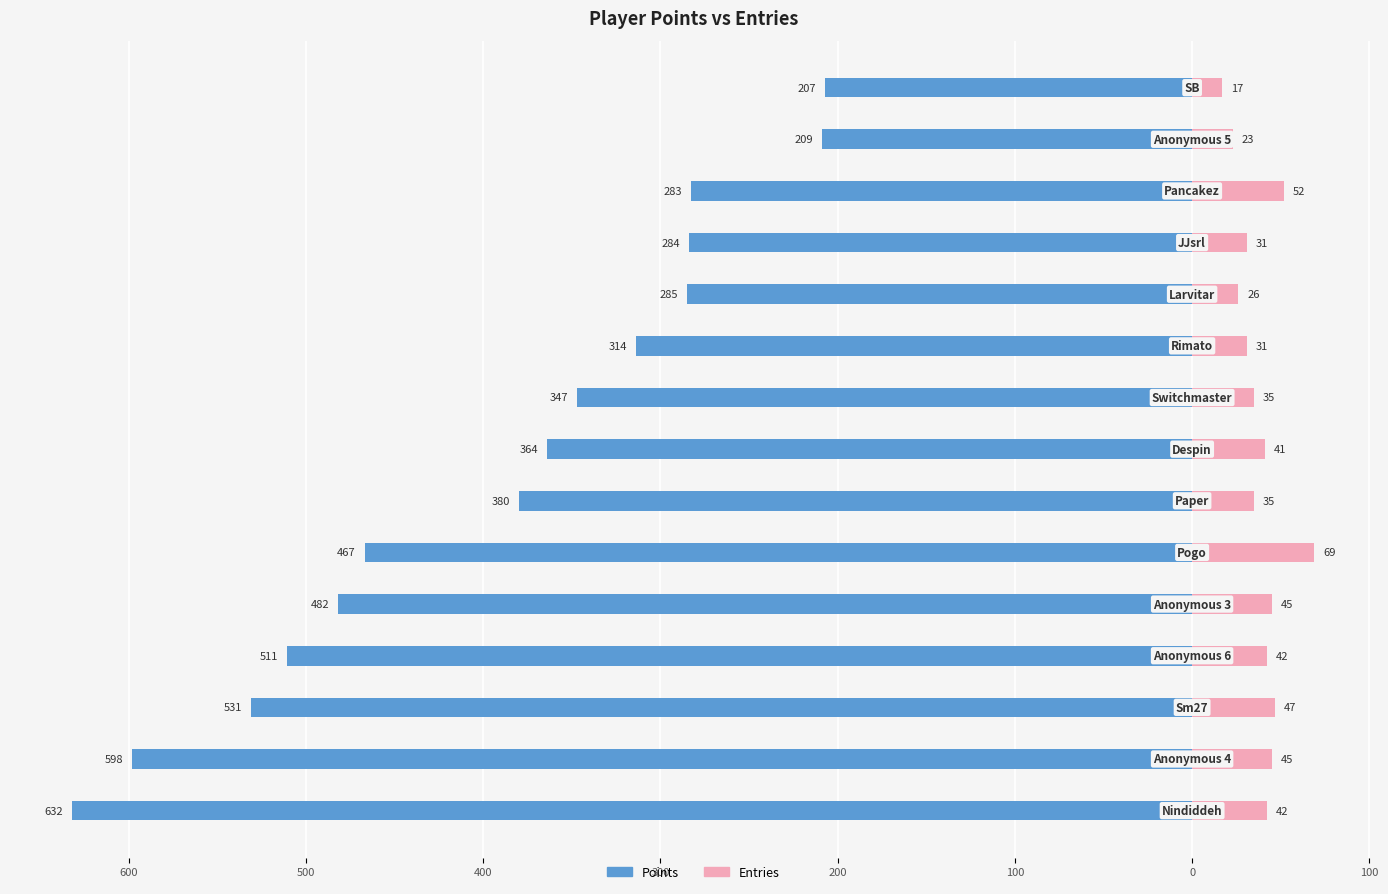

How many categories are shown in the chart?

15